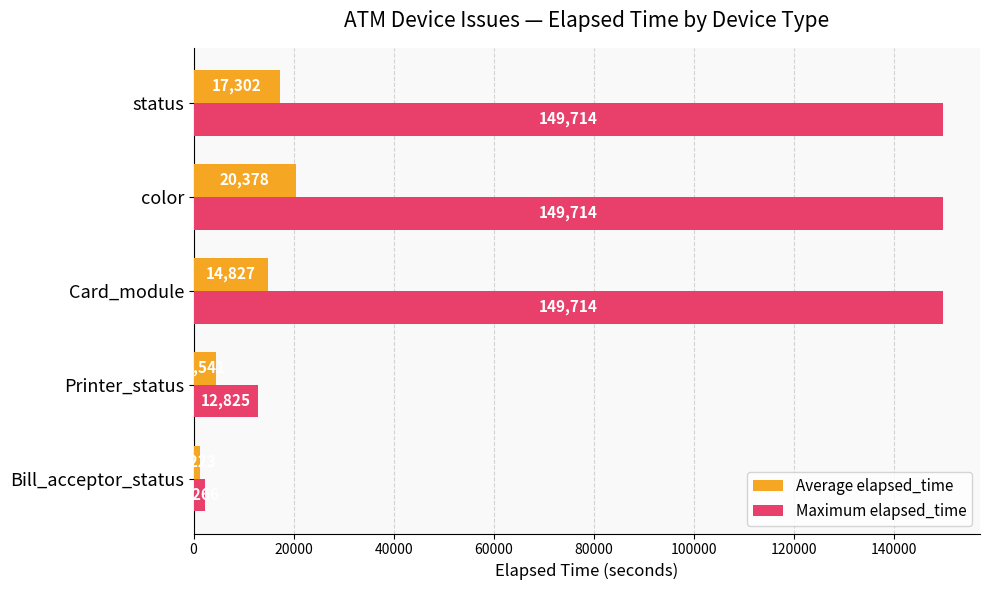

At which category is the sum across all series the highest?

color